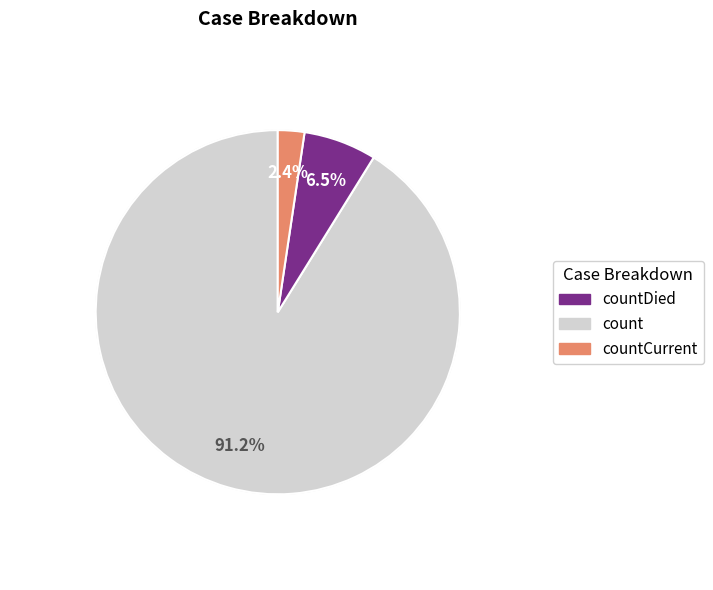

Between countCurrent and count, which is larger?

count